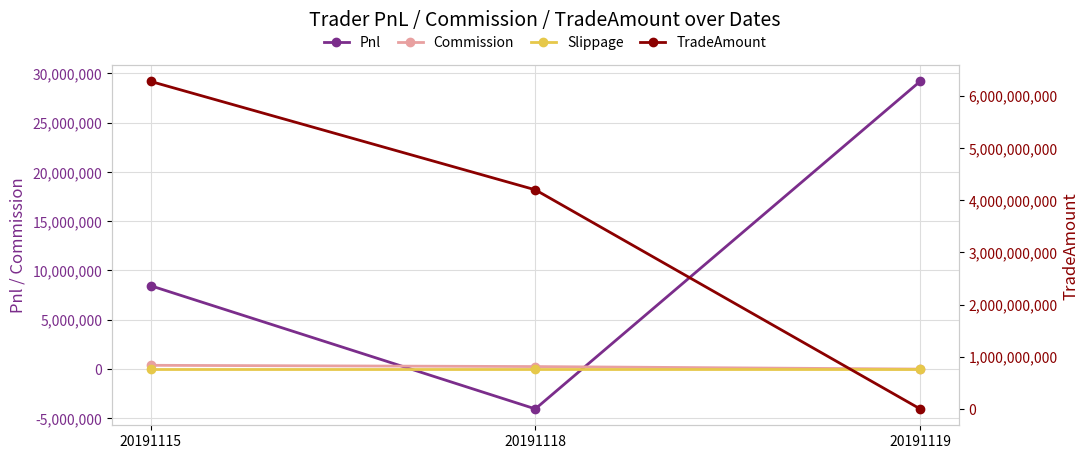

At which label does Pnl first exceed 8457592?

20191115